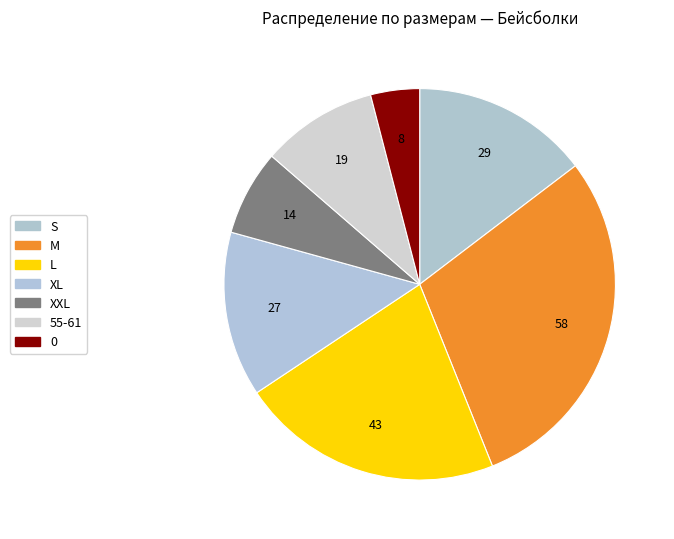

True or false: L accounts for 22% of the total.

True